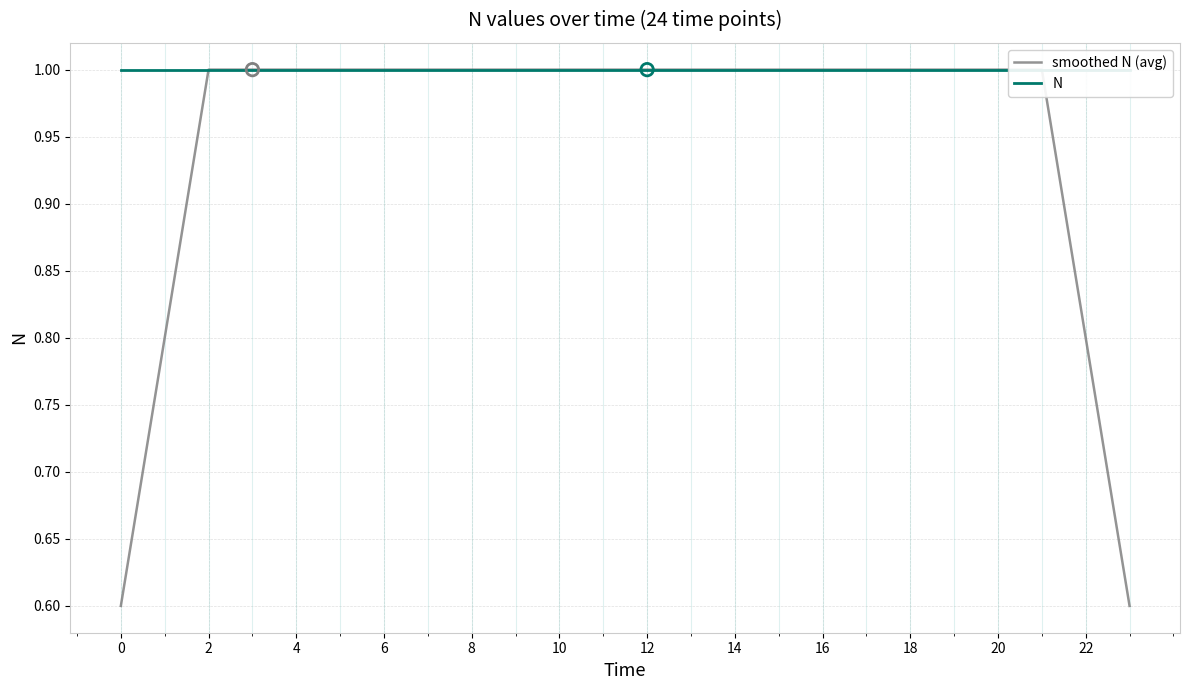

What is the minimum value for N?

1.0